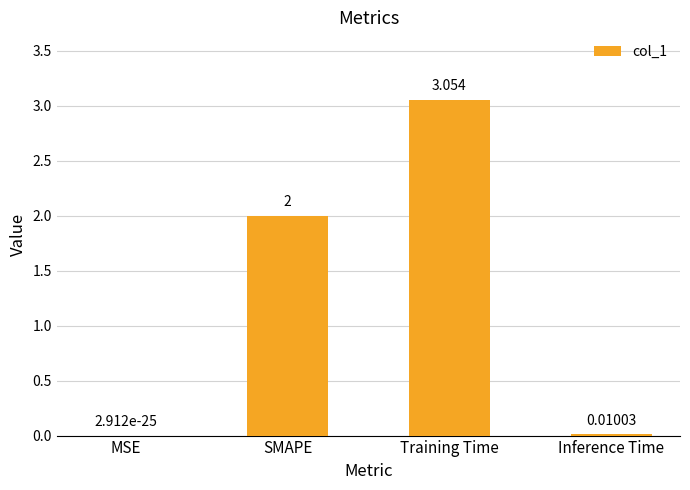

Which label corresponds to the largest value in the chart?

Training Time